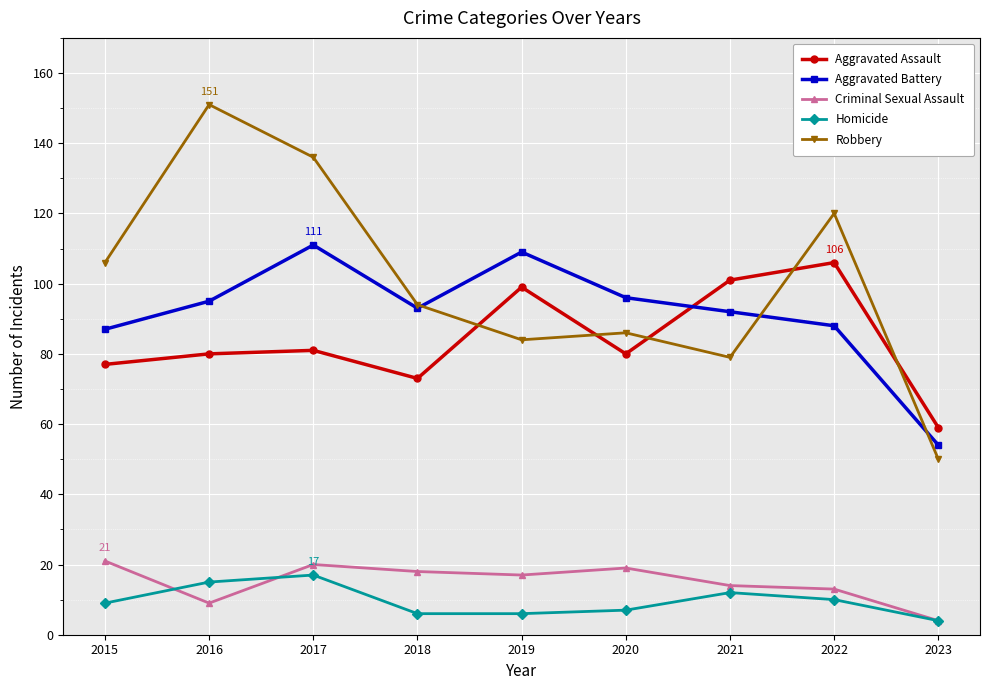

How many values in the Aggravated Battery series are below 93?

4